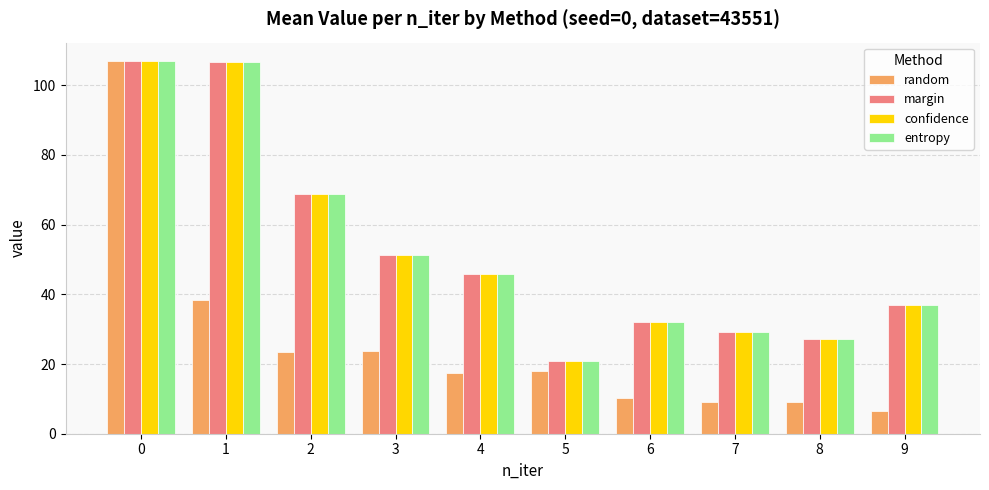

What is the minimum value for entropy?

20.9